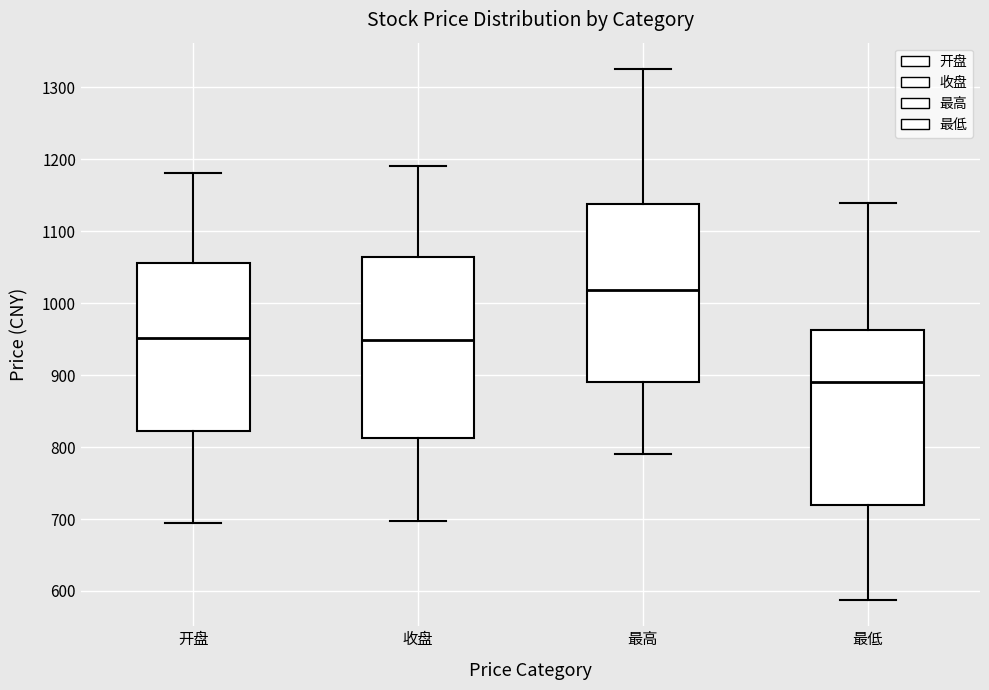

Which box's median line is the highest?

最高